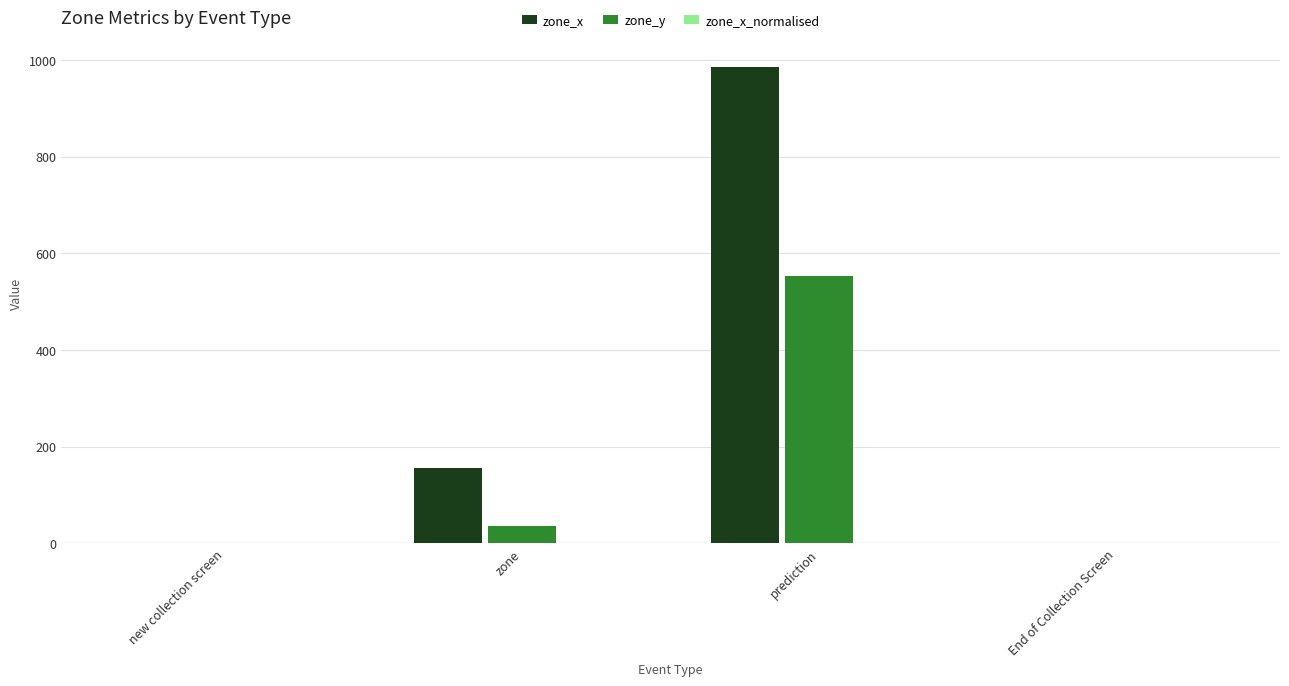

At which label is zone_x closest to 493?

zone